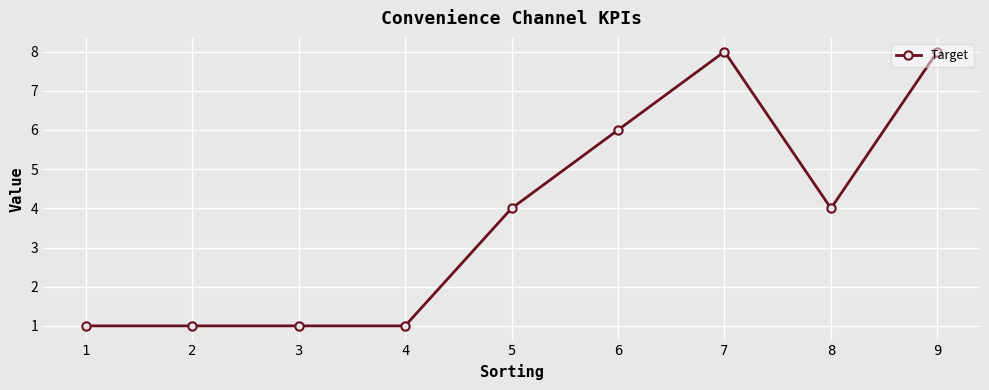

How many values are between 1 and 6?

7